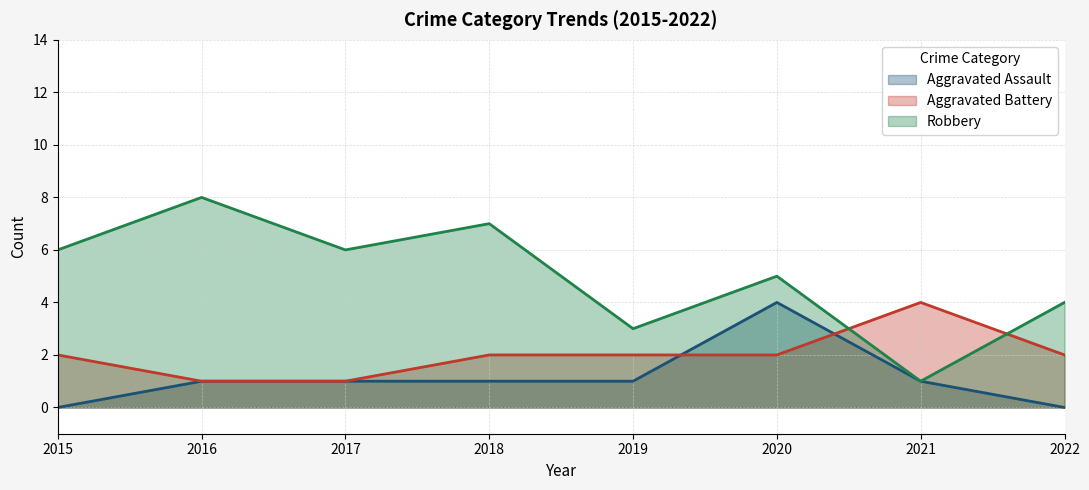

What is the average value of the Aggravated Assault series?

1